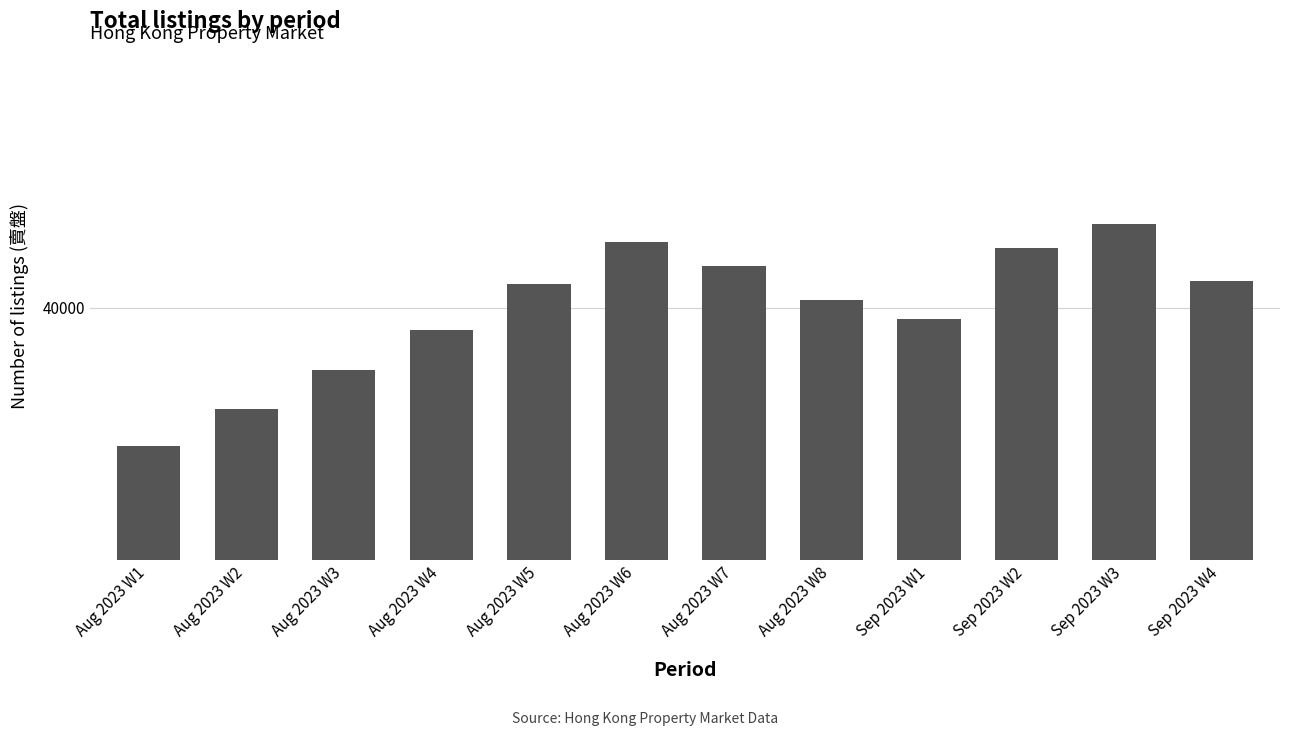

What is the average value?

39996